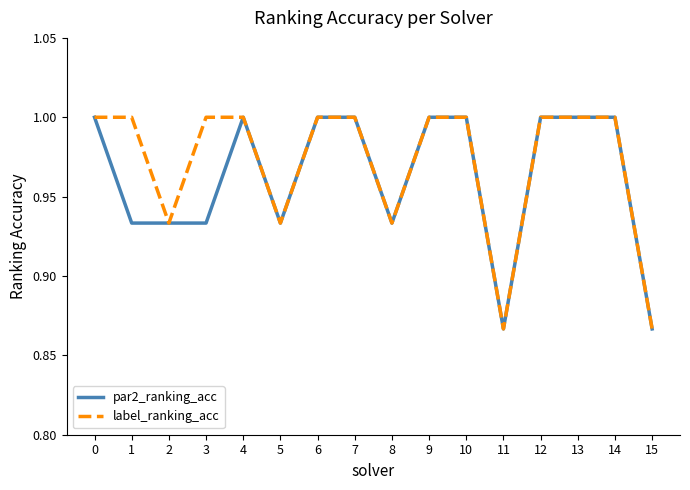

Is the value of par2_ranking_acc at 12 greater than the value of label_ranking_acc at 2?

Yes